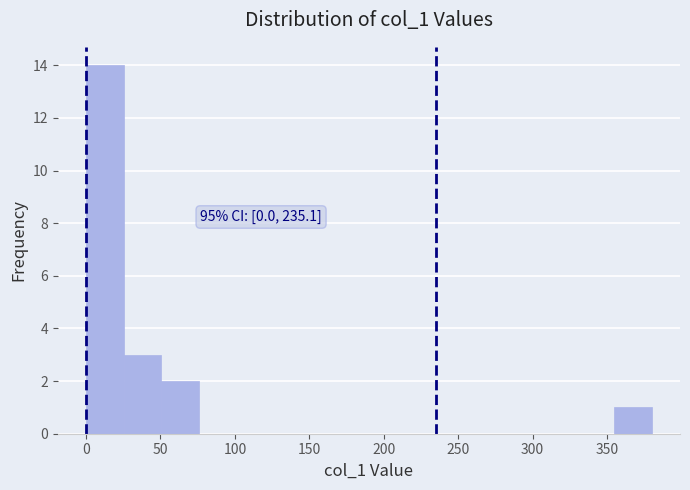

Which range on the x-axis has the tallest bar?

0 to 25